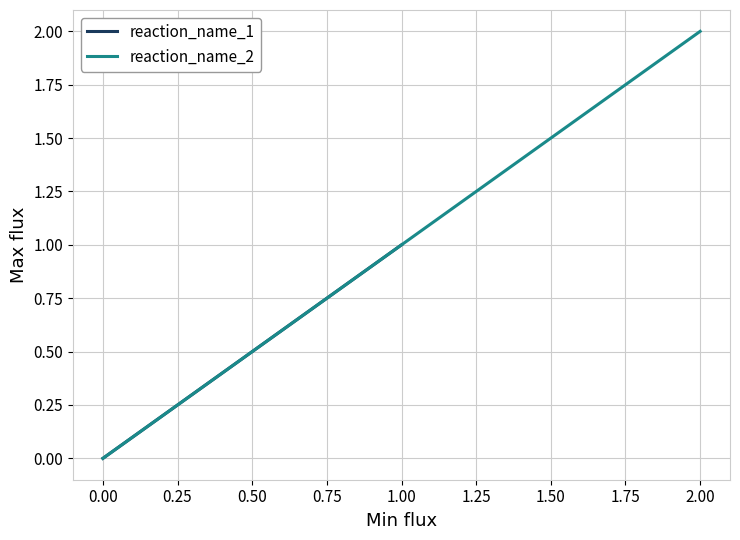

Which series has the widest spread of values?

reaction_name_2